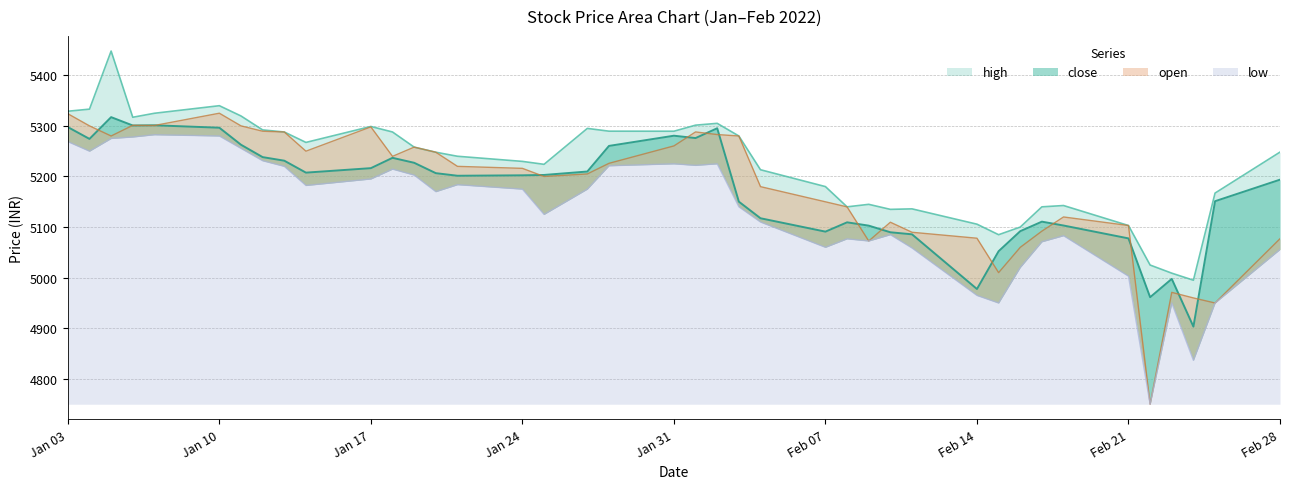

Reading left to right, list all the values displayed in this chart.

close: 5297.6	5274.2	5317.2	5300.8	5301.1	5296.4	5262.7	5238.2	5231.2	5207.6	5216.4	5236.9	5227.1	5206.6	5201.4	5202.3	5203.0	5209.8	5260.4	5280.6	5275.9	5295.3	5150.2	5117.4	5091.0	5109.4	5102.9	5089.8	5085.7	4977.6	5052.3	5091.9	5110.8	5103.1	5077.6	4961.4	4997.6	4903.4	5151.1	5193.7
open: 5324.0	5300.0	5280.0	5301.1	5300.8	5325.0	5300.0	5289.4	5287.9	5250.0	5297.9	5239.8	5258.0	5247.9	5220.0	5216.1	5200.0	5205.0	5226.0	5260.4	5288.0	5282.9	5280.0	5179.9	5149.9	5139.9	5072.5	5109.6	5089.8	5078.0	5010.0	5060.0	5092.0	5120.0	5103.1	4750.0	4971.0	4960.0	4950.0	5077.0
high: 5328.9	5333.1	5447.8	5317.0	5324.9	5339.9	5319.6	5292.0	5287.9	5267.3	5298.8	5287.9	5258.0	5247.9	5239.9	5229.8	5224.0	5295.0	5289.5	5289.4	5301.4	5305.0	5280.0	5213.3	5180.0	5140.0	5144.9	5135.0	5136.0	5105.8	5084.9	5100.0	5140.0	5142.6	5103.1	5025.0	5008.9	4995.0	5167.2	5248.1
low: 5268.9	5250.0	5275.1	5278.0	5282.5	5280.0	5255.5	5231.1	5220.0	5182.2	5195.1	5214.6	5202.8	5170.0	5183.8	5175.0	5125.1	5175.0	5221.1	5225.0	5222.0	5225.0	5140.1	5110.0	5060.1	5076.8	5072.5	5085.0	5058.7	4965.0	4950.0	5020.2	5071.0	5083.0	5003.0	4750.0	4950.0	4836.8	4950.0	5055.8